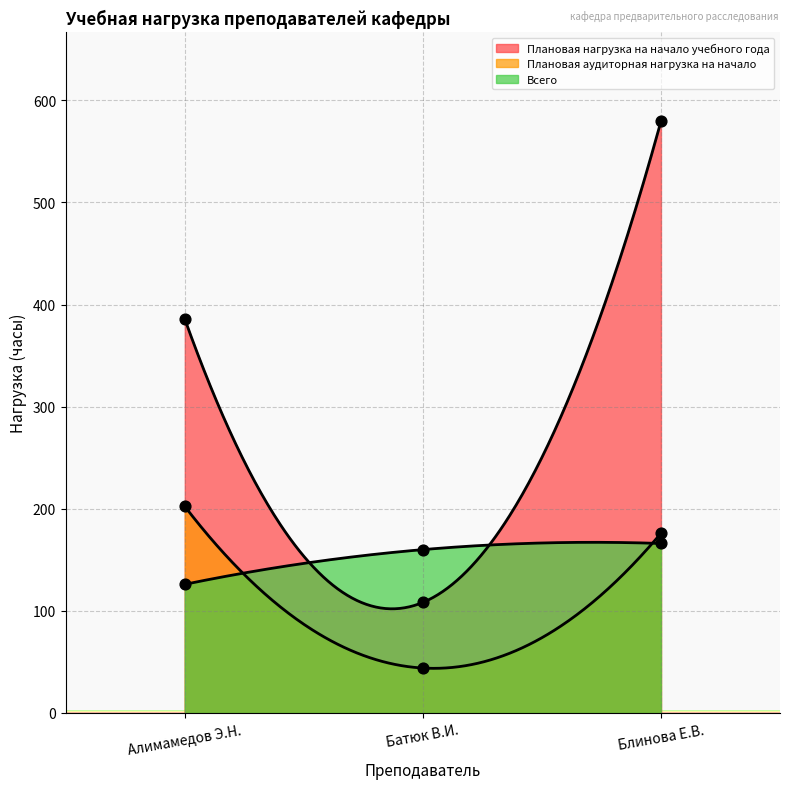

At which category is the sum across all series the highest?

Блинова Е.В.